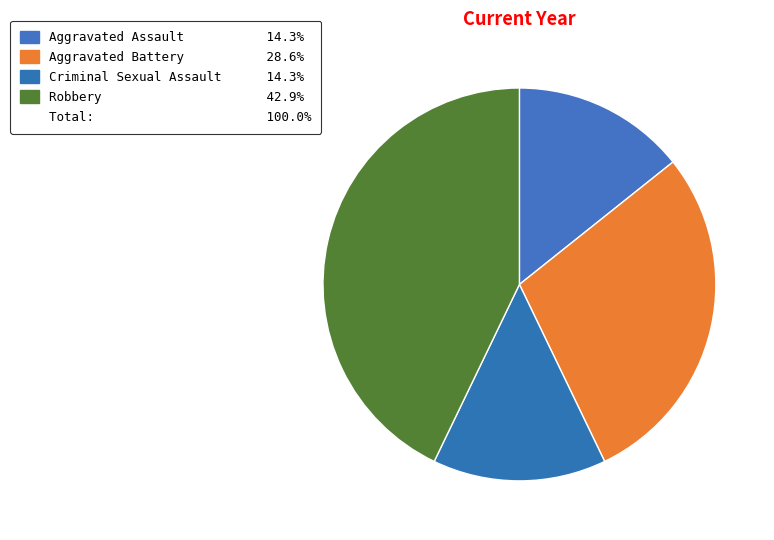

How many segments does this pie chart have?

4